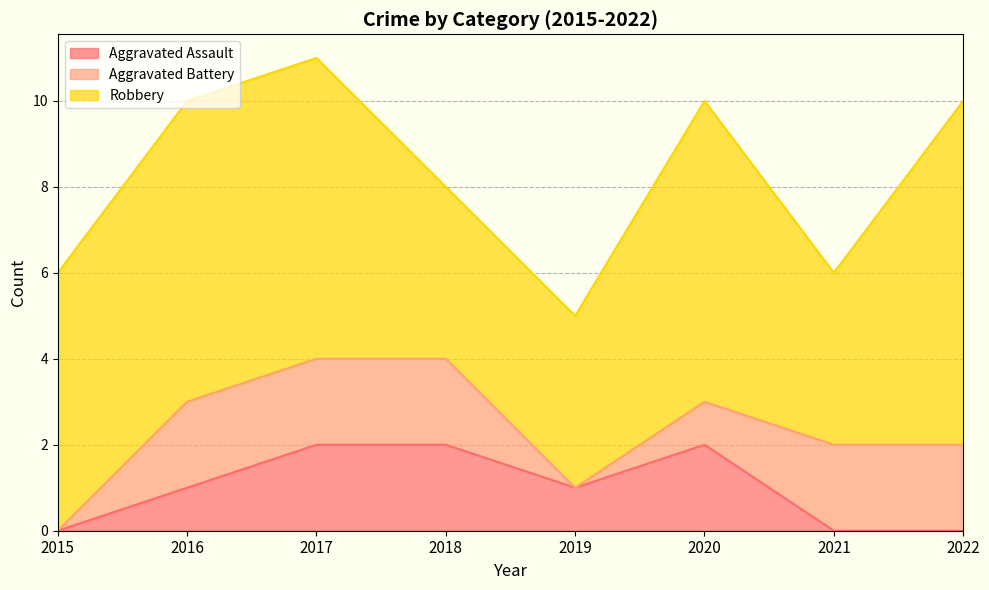

What is the total value across all series at 2019?

5